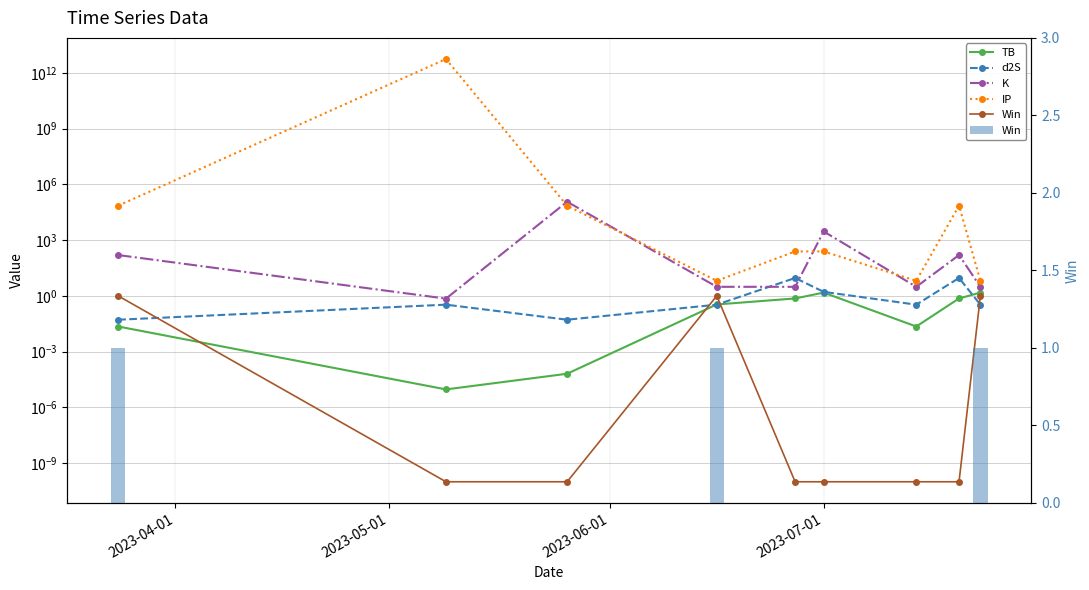

What is the value of the TB bar at the 4th from the left?

0.3